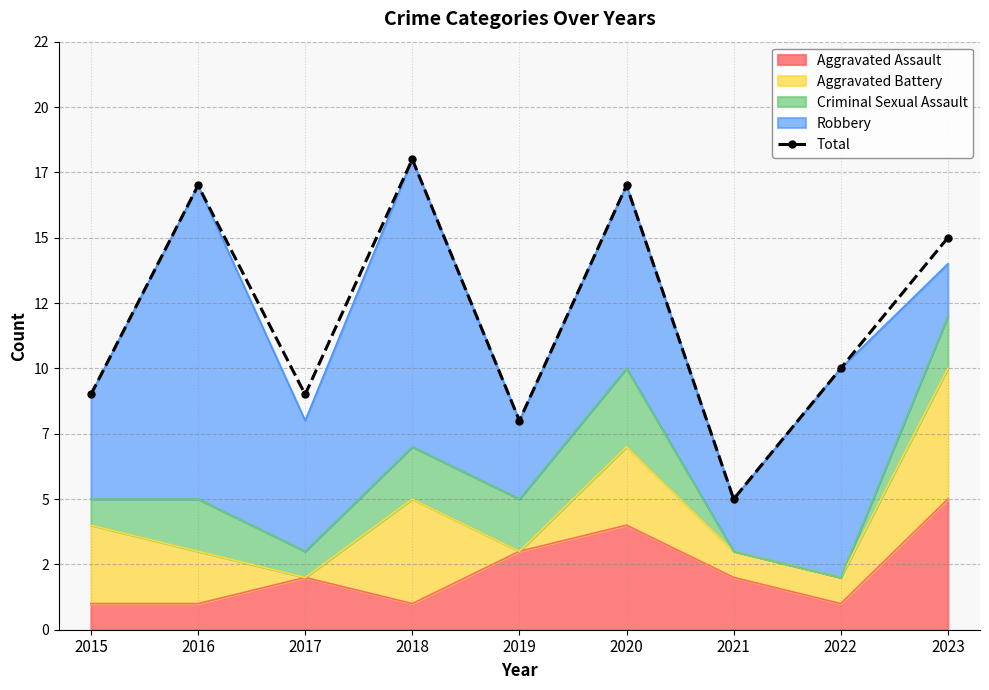

Which has a higher value, 2018 or 2016?

2018